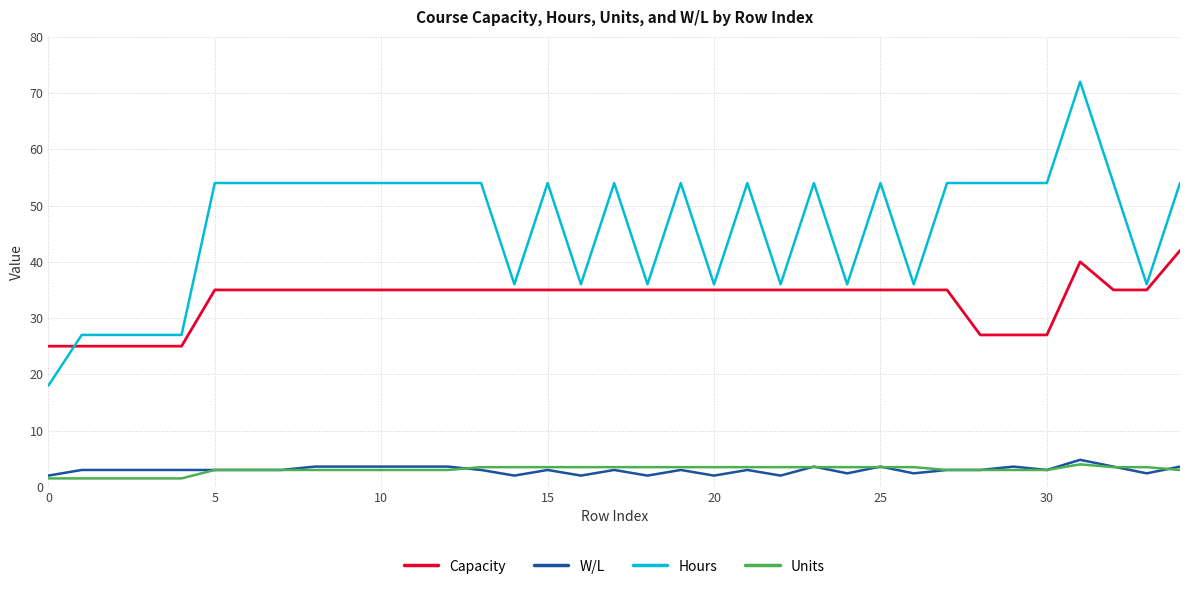

What is the difference between the maximum and minimum values in the Capacity series?

17.0